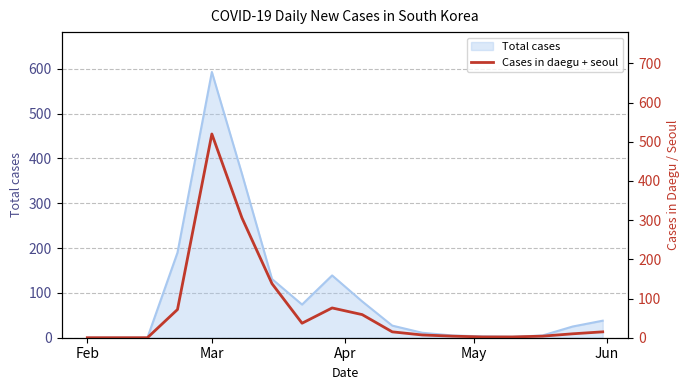

True or false: Total cases has a value of 327 at Mar.

False